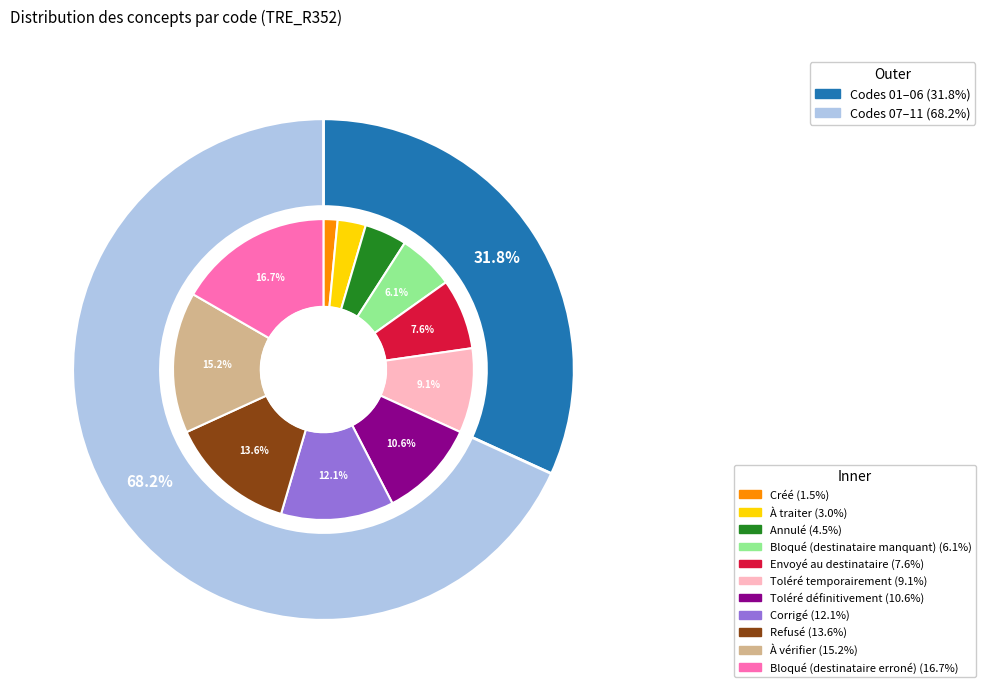

Which slice is the largest?

Bloqué (destinataire erroné)